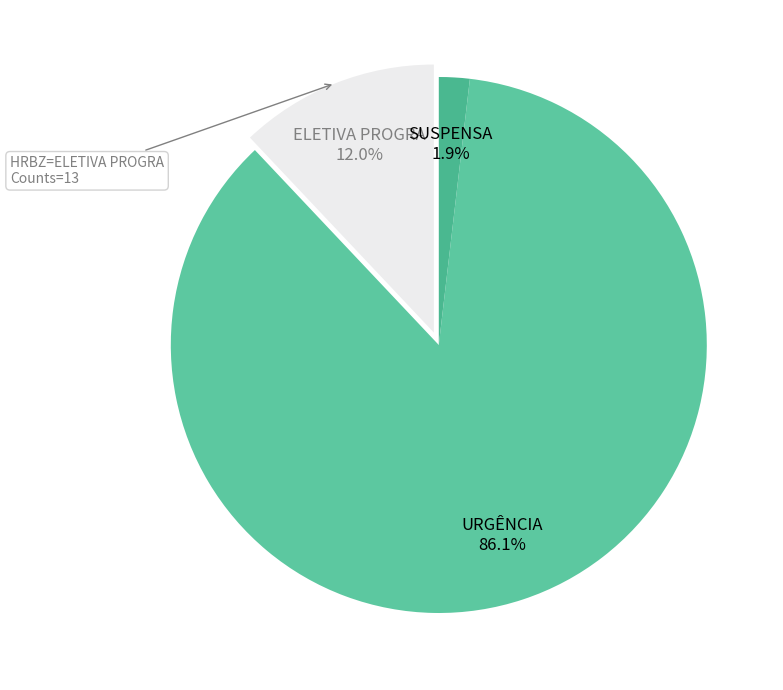

How many segments does this pie chart have?

3